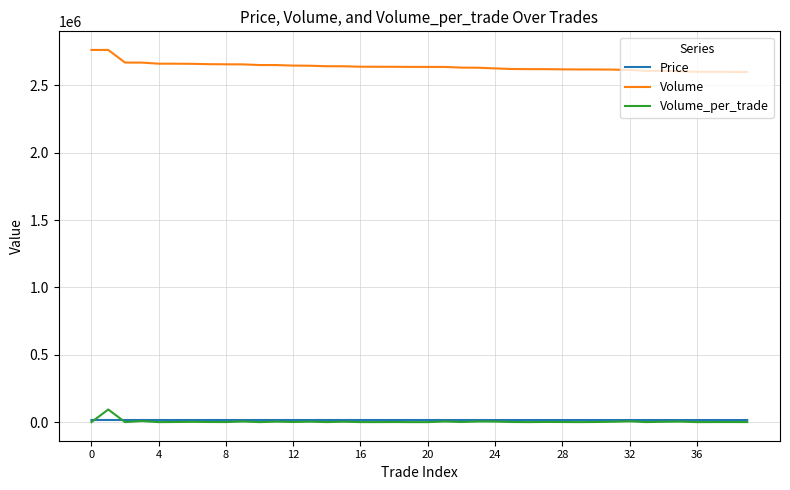

True or false: Volume_per_trade has more than 2 interior local peaks.

True